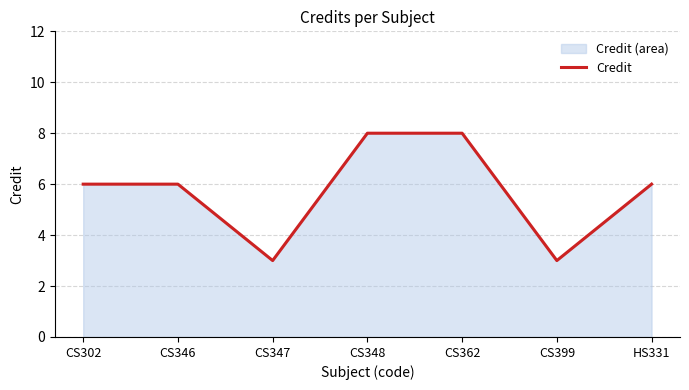

Does the chart have visible grid lines?

Yes